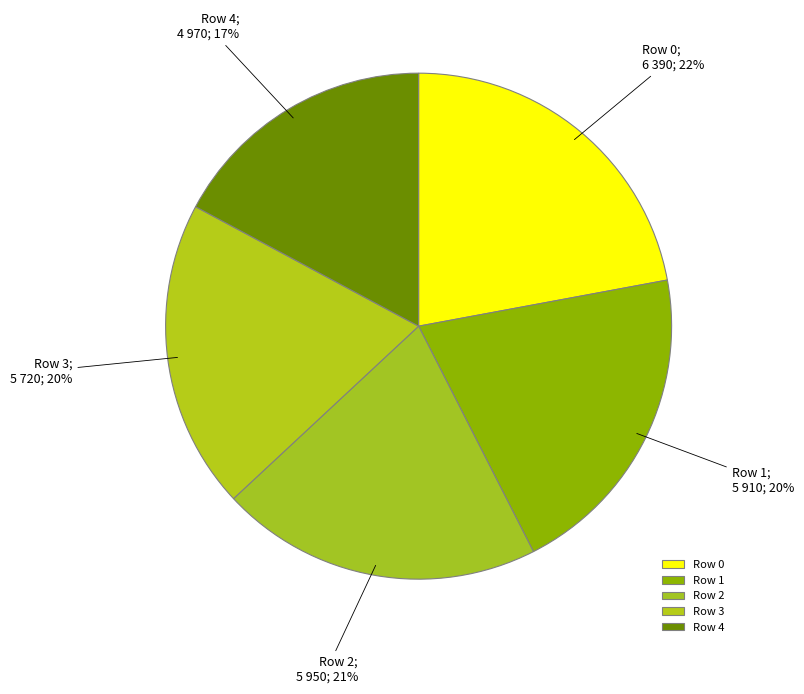

To the nearest percent, what percentage of the pie is Row 0?

22%